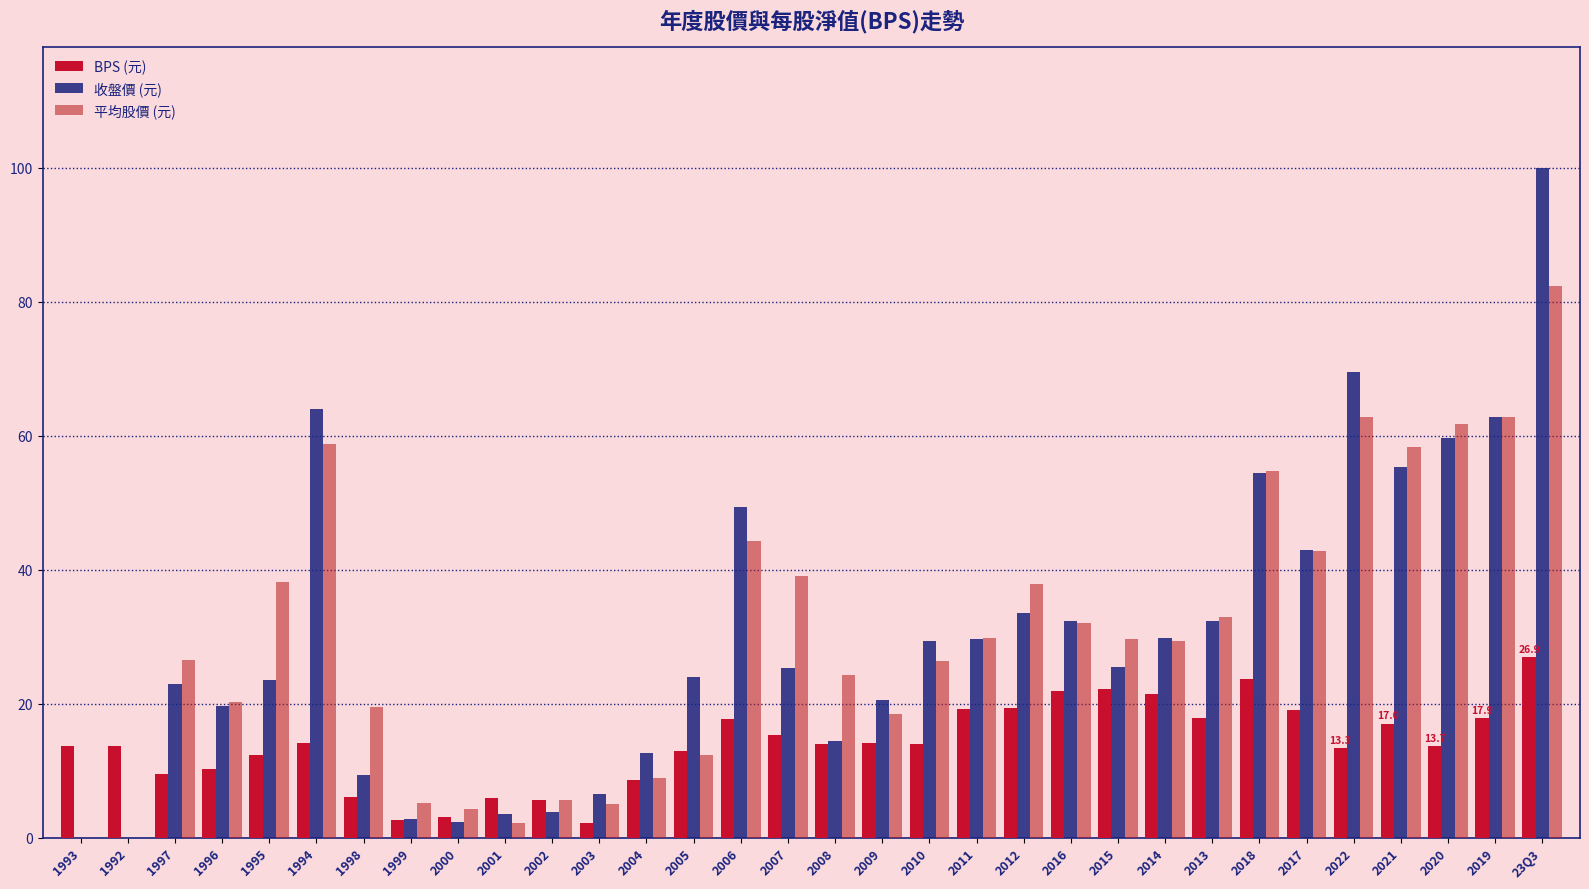

Reading right to left, extract all data points from this chart.

BPS (元): 23Q3=26.9	2019=17.9	2020=13.7	2021=17.0	2022=13.3	2017=19.1	2018=23.7	2013=17.9	2014=21.5	2015=22.1	2016=22.0	2012=19.3	2011=19.2	2010=14.0	2009=14.2	2008=14.1	2007=15.3	2006=17.8	2005=12.9	2004=8.6	2003=2.3	2002=5.6	2001=5.9	2000=3.1	1999=2.7	1998=6.0	1994=14.2	1995=12.3	1996=10.3	1997=9.6	1992=13.7	1993=13.7
收盤價 (元): 23Q3=100.0	2019=62.8	2020=59.7	2021=55.4	2022=69.5	2017=43.0	2018=54.4	2013=32.4	2014=29.8	2015=25.4	2016=32.4	2012=33.5	2011=29.7	2010=29.4	2009=20.5	2008=14.5	2007=25.4	2006=49.4	2005=24.0	2004=12.6	2003=6.5	2002=3.9	2001=3.6	2000=2.3	1999=2.8	1998=9.3	1994=64.0	1995=23.5	1996=19.7	1997=22.9	1992=0.0	1993=0.0
平均股價 (元): 23Q3=82.3	2019=62.8	2020=61.7	2021=58.3	2022=62.8	2017=42.8	2018=54.8	2013=33.0	2014=29.3	2015=29.6	2016=32.1	2012=37.8	2011=29.8	2010=26.4	2009=18.4	2008=24.3	2007=39.1	2006=44.3	2005=12.3	2004=8.9	2003=5.1	2002=5.7	2001=2.2	2000=4.3	1999=5.2	1998=19.5	1994=58.7	1995=38.2	1996=20.2	1997=26.5	1992=0.0	1993=0.0